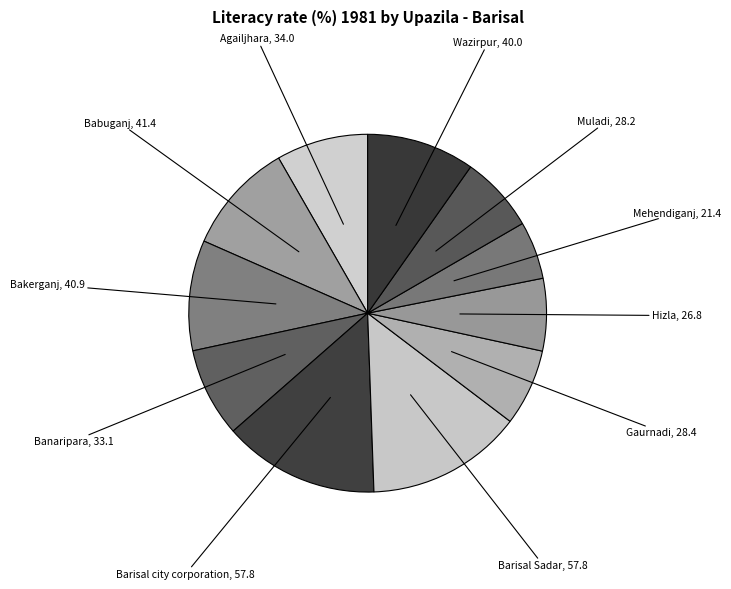

To the nearest percent, what is the difference between the largest and smallest slice percentages?

9%